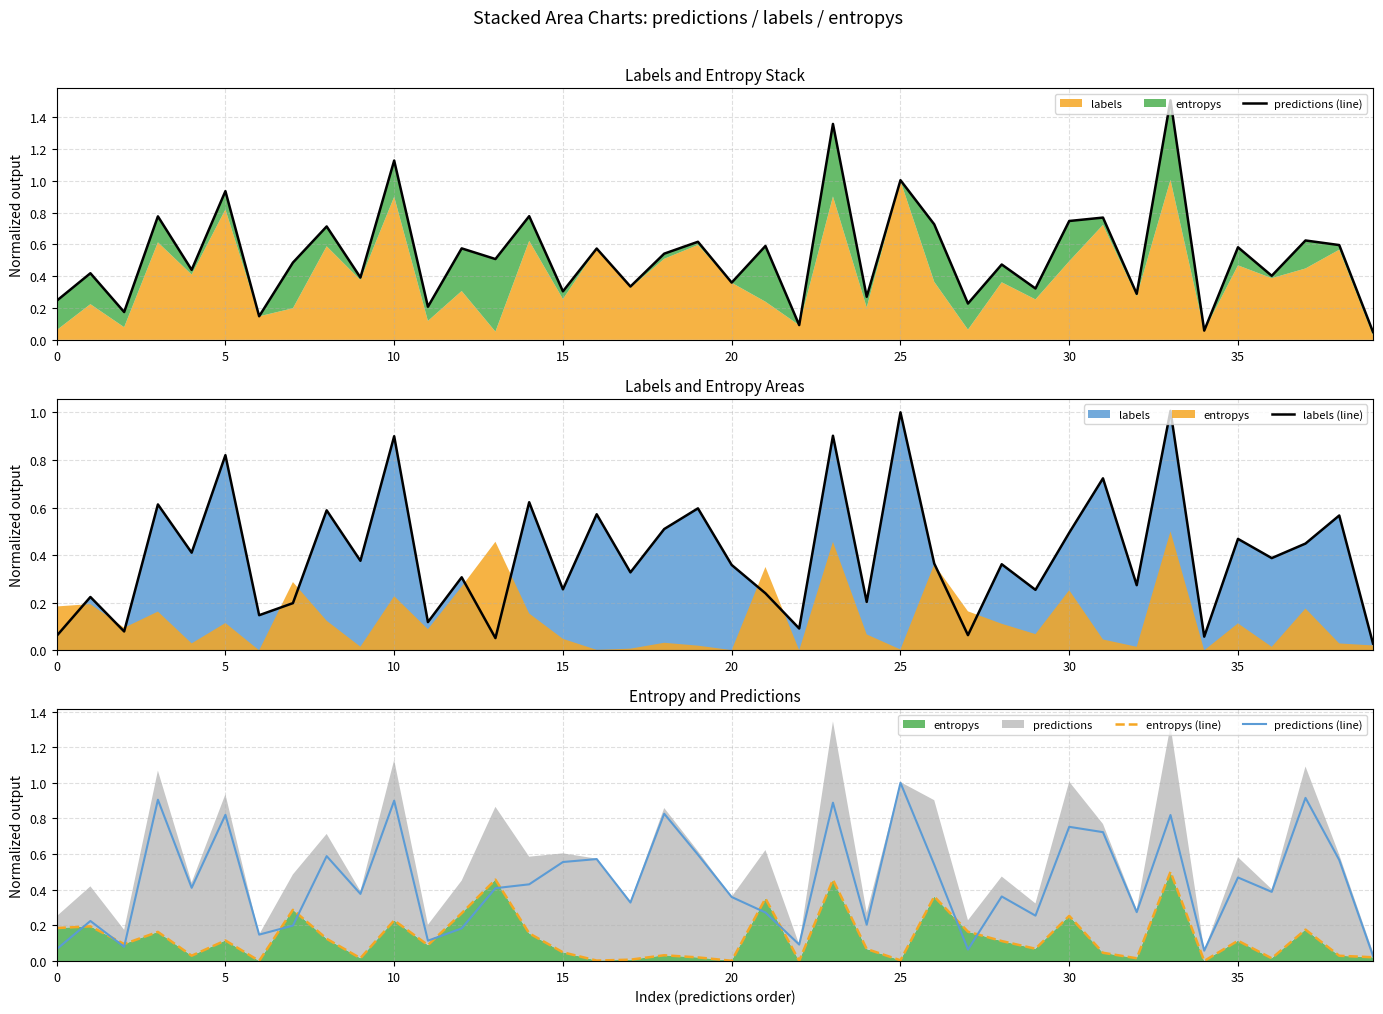

What is the difference between the entropys (line) values at 11 and 13?

0.4